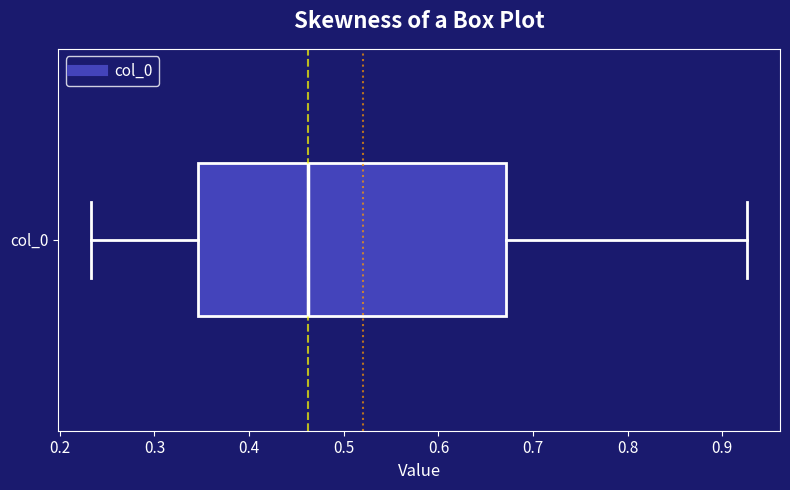

Where does the left whisker of the box for col_0 end on the x-axis? The values are not printed on the chart, so give them approximately, as read against the axis.

0.23